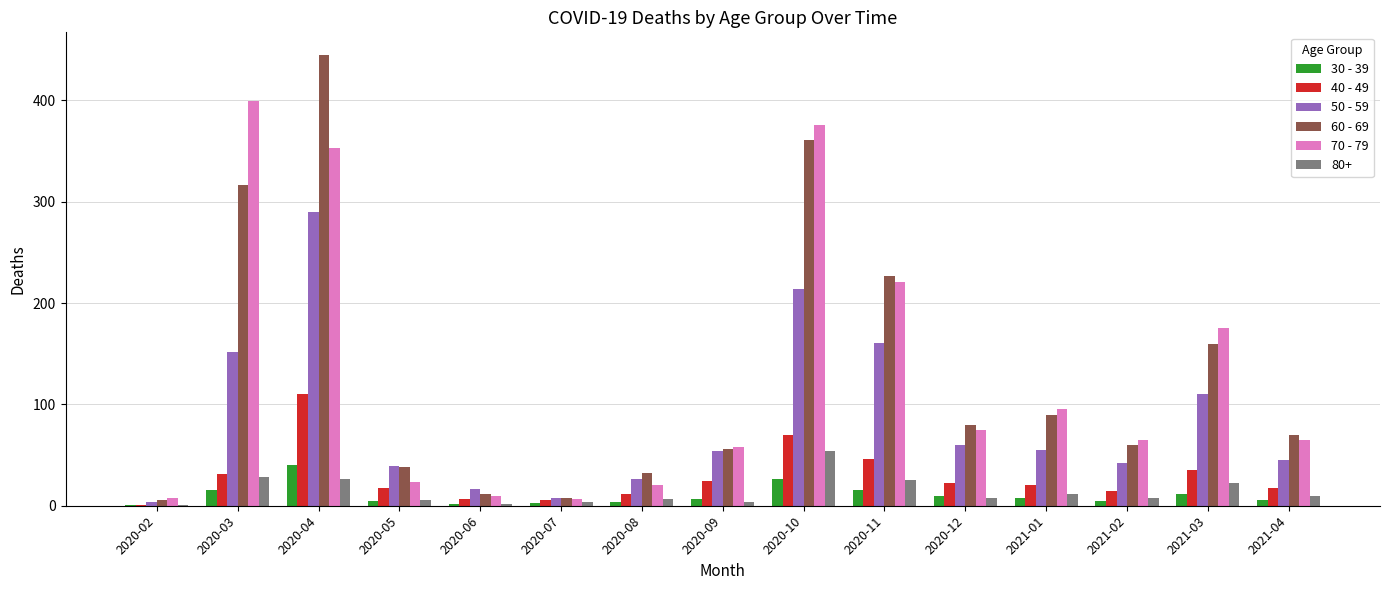

At which label does 40 - 49 reach its peak?

2020-04